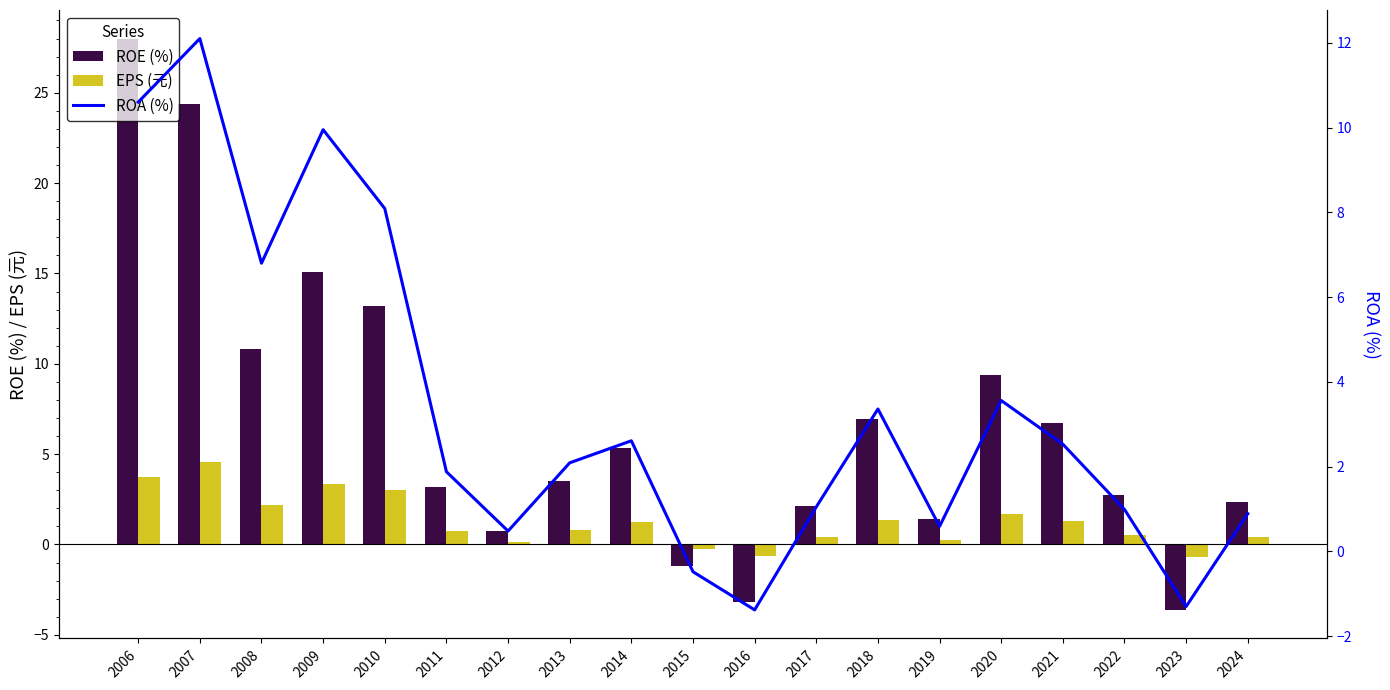

Which series has the largest total across all categories?

ROE (%)